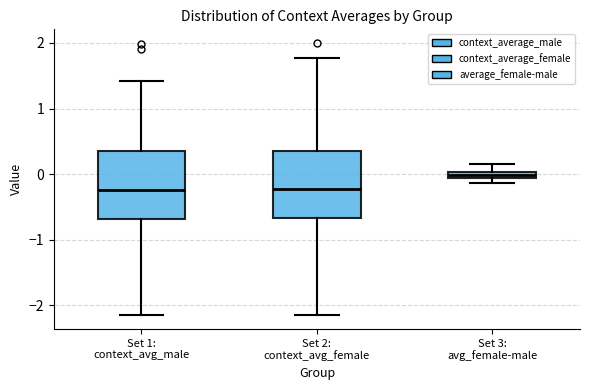

Which box's median line is the highest?

Set 3: avg_female-male